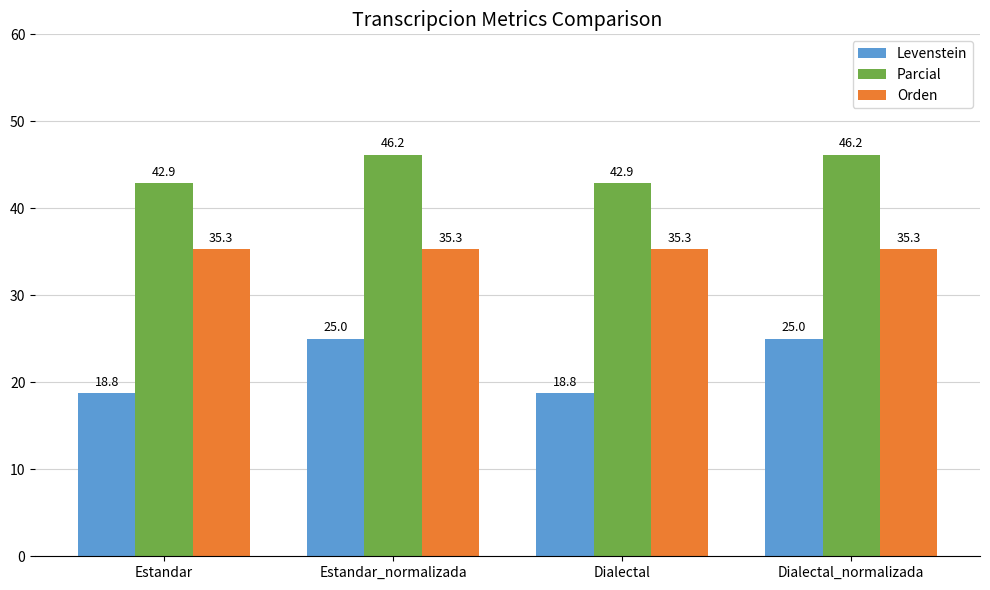

How many series are shown in this chart?

3